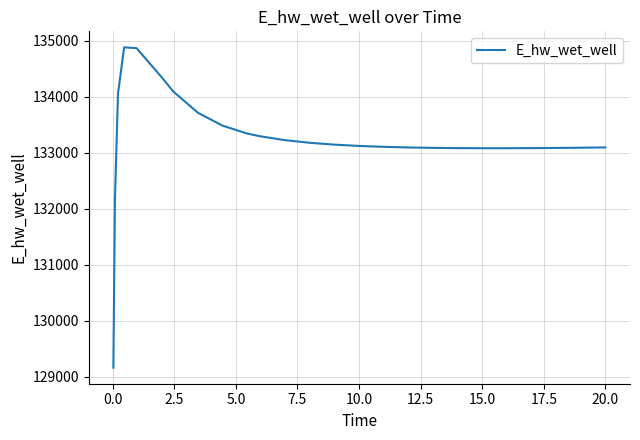

What is the minimum value shown in the chart?

129163.7